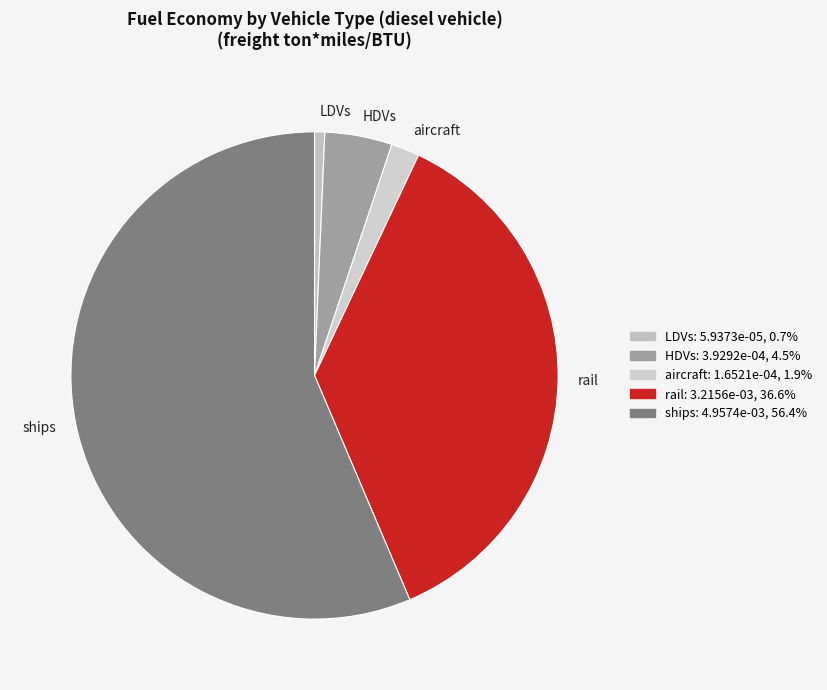

Which slice is the largest?

ships